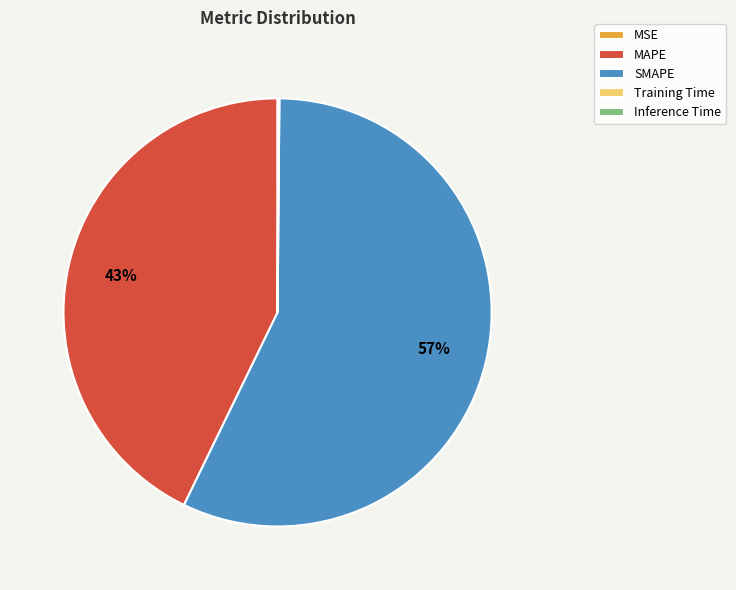

Which slice is the largest?

SMAPE